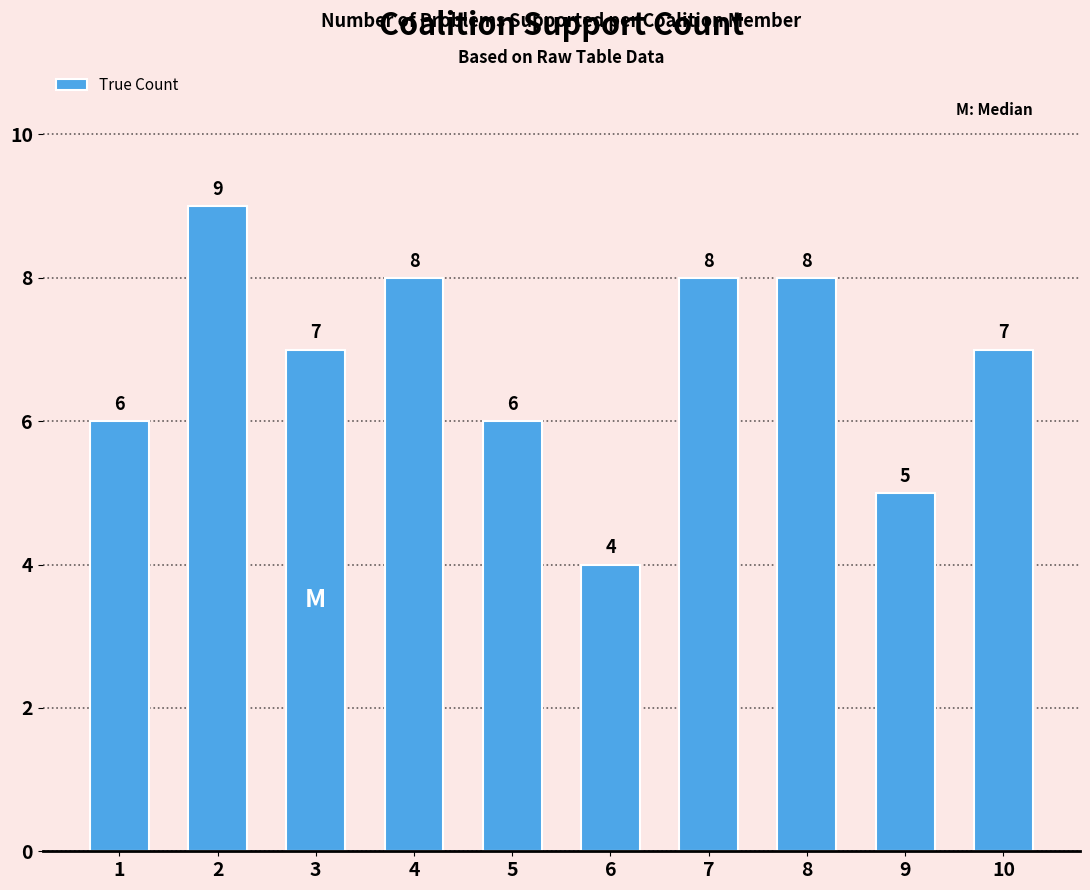

How many values are below 7?

4